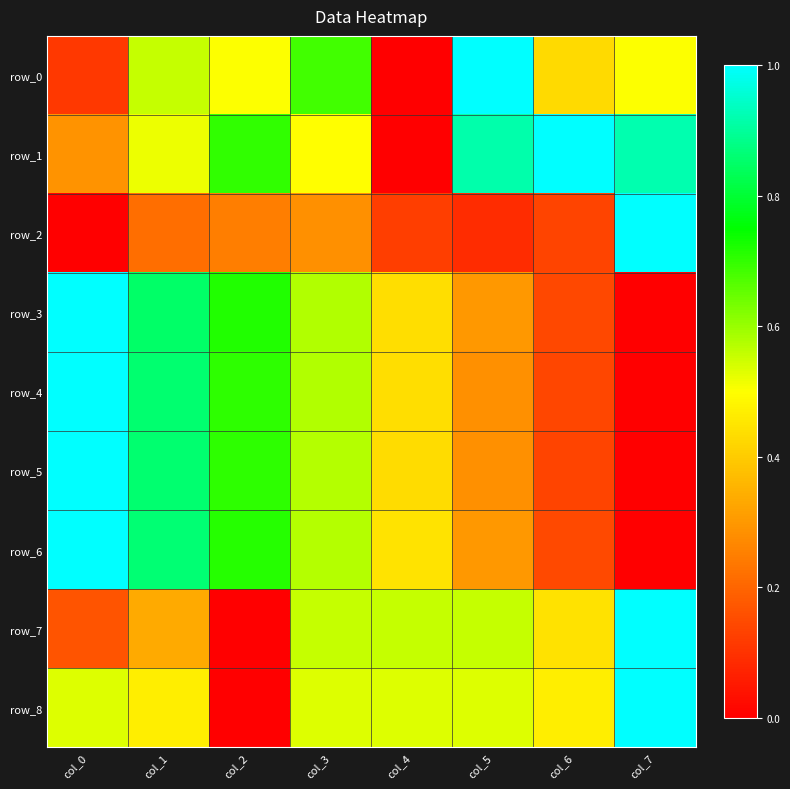

Which series has the largest total across all categories?

row_1